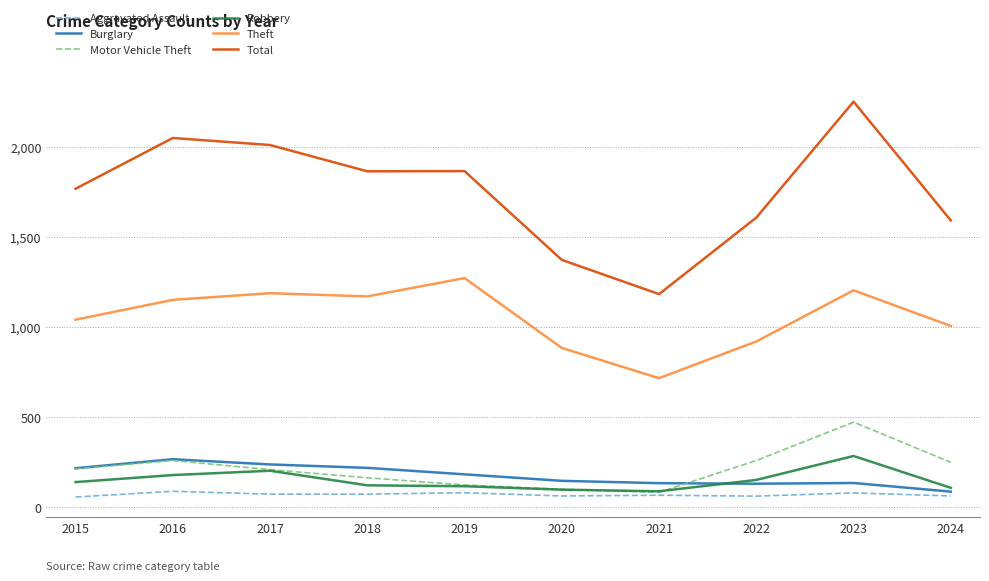

Read the Robbery value at 2020, to the nearest 5.

95